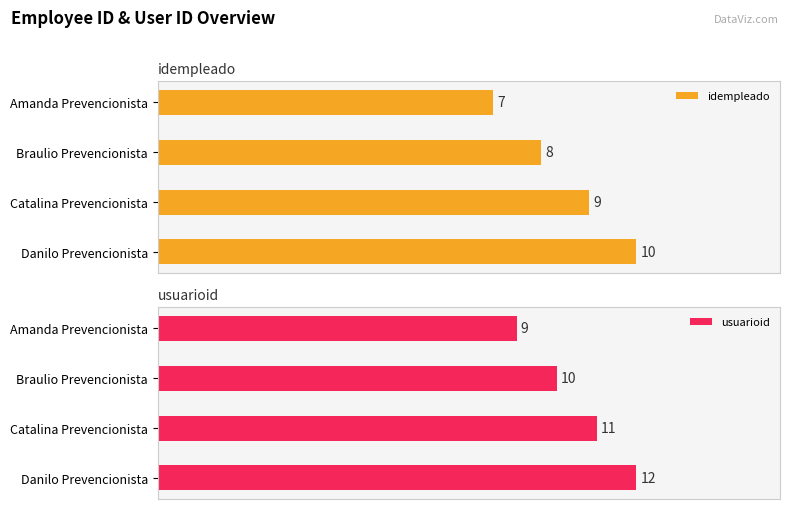

Does the chart contain stacked bars?

No